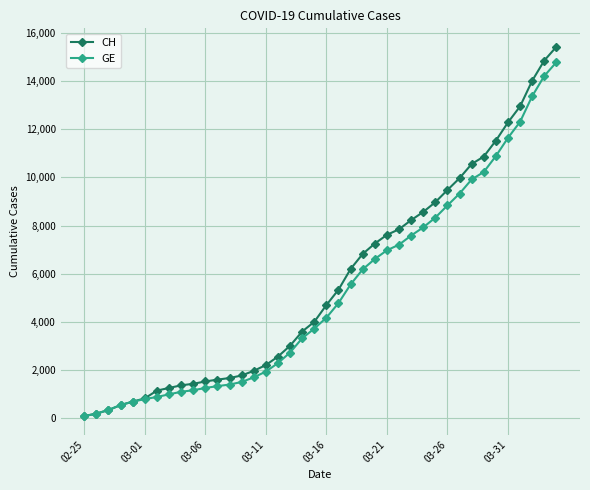

At how many categories does at least one series exceed 4515?

20